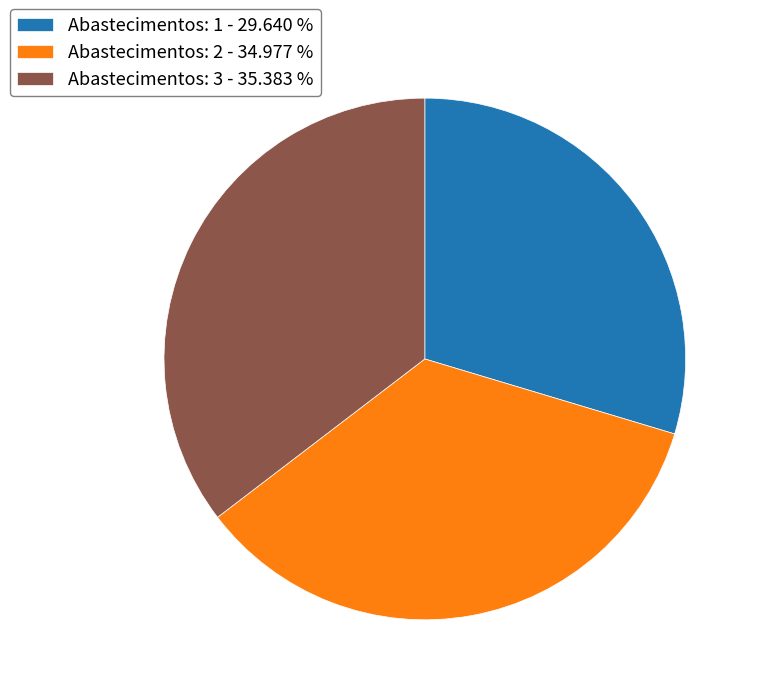

Between Abastecimentos: 2 - 34.977 % and Abastecimentos: 1 - 29.640 %, which is larger?

Abastecimentos: 2 - 34.977 %